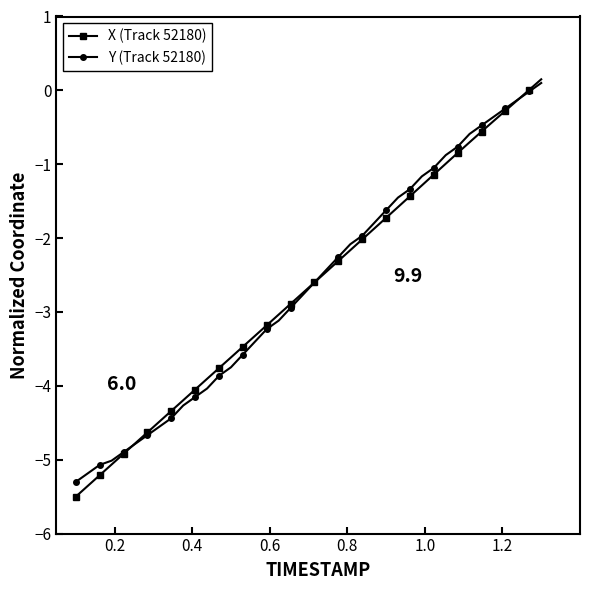

True or false: X (Track 52180) has more than 0 points higher than both neighbors.

False